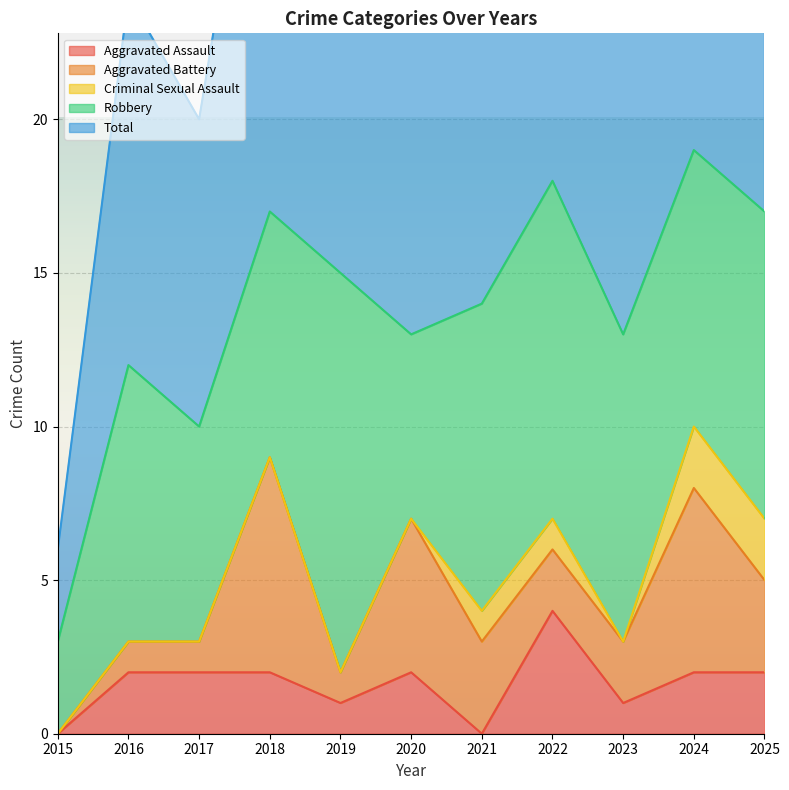

What is the difference between the second highest and second lowest values in the Robbery series?

5